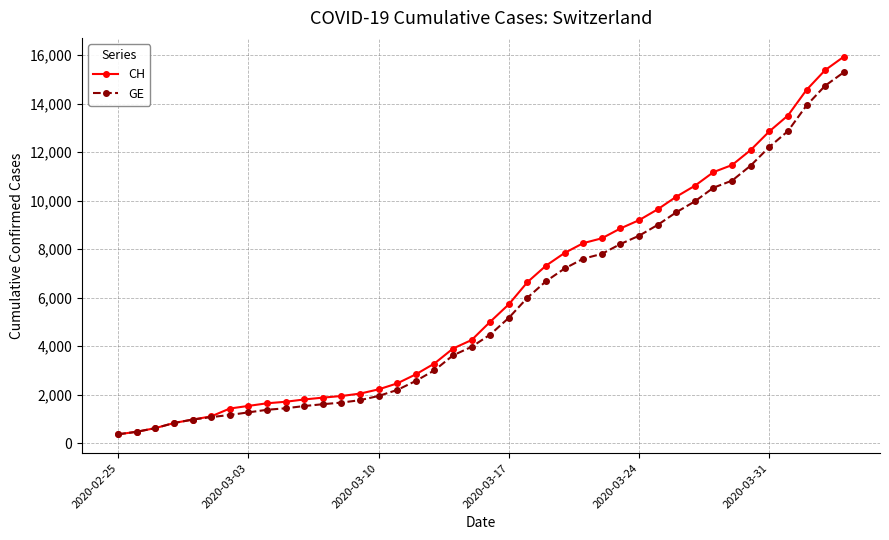

Which series has the widest spread of values?

CH